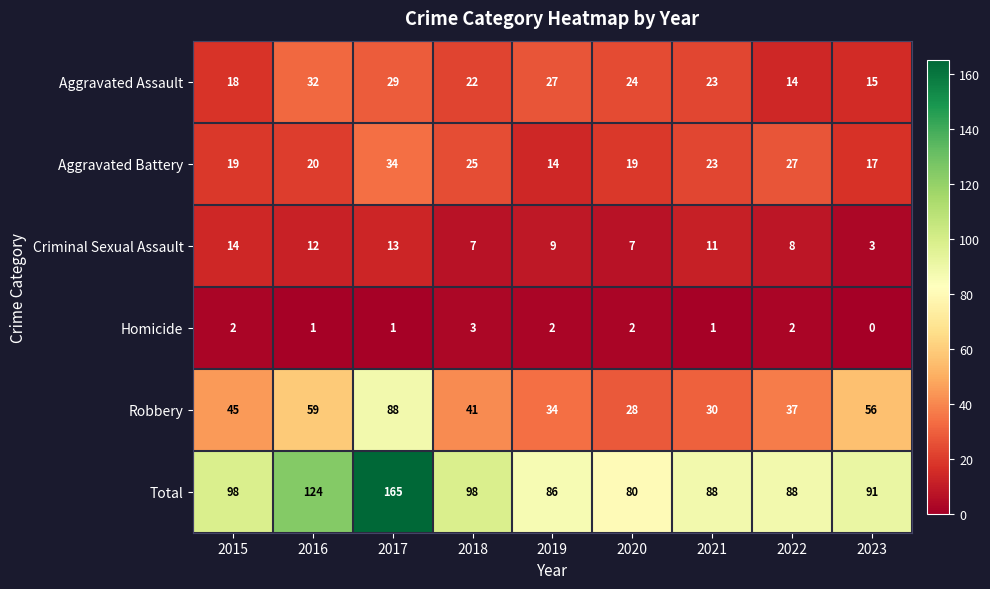

What is the difference between the Robbery values at 2017 and 2018?

47